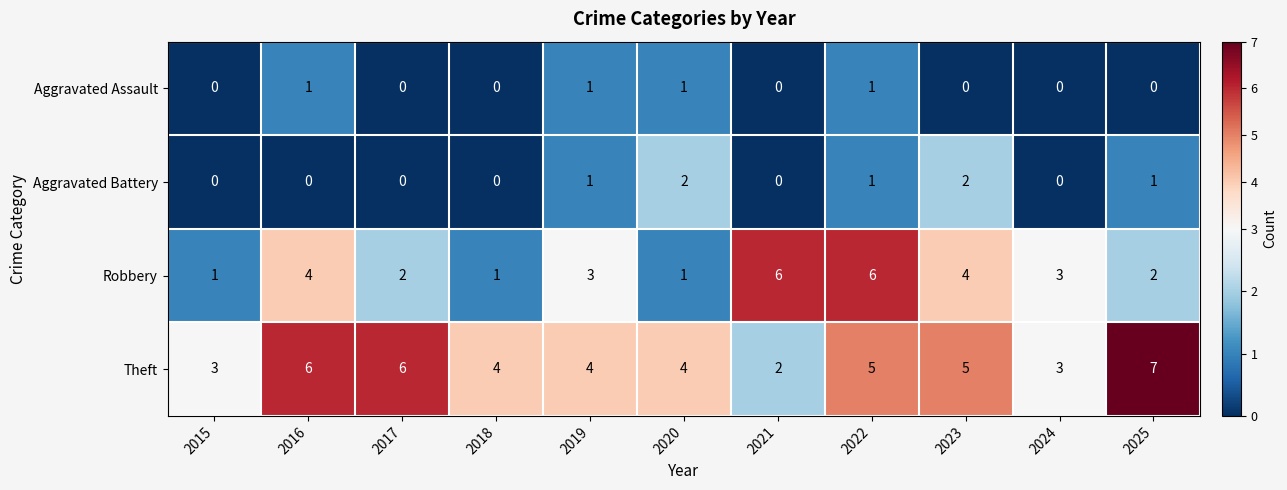

Count the number of data series in this chart.

4